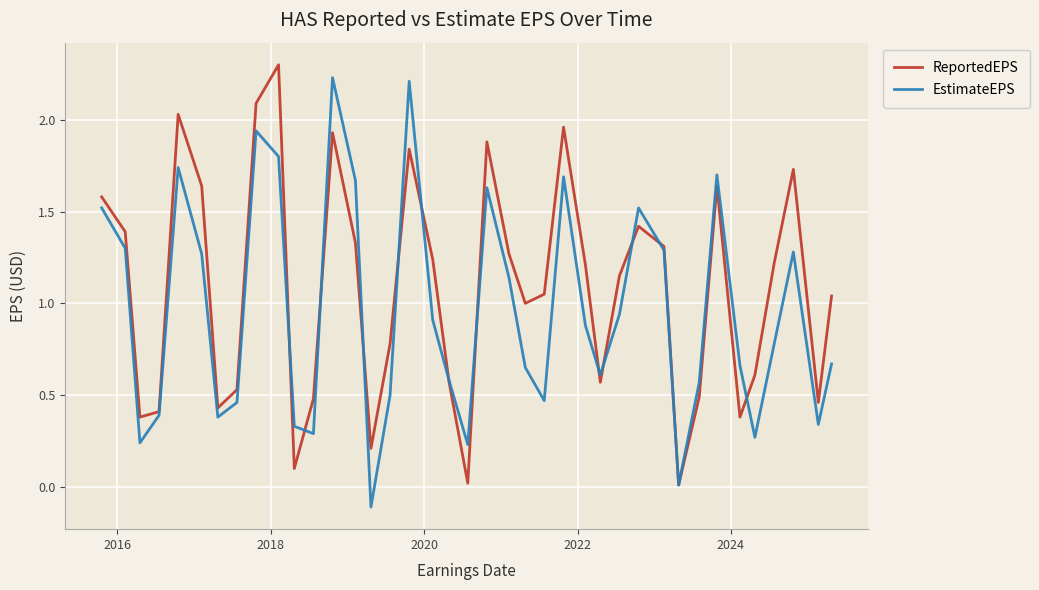

What is the greatest value displayed?

2.3